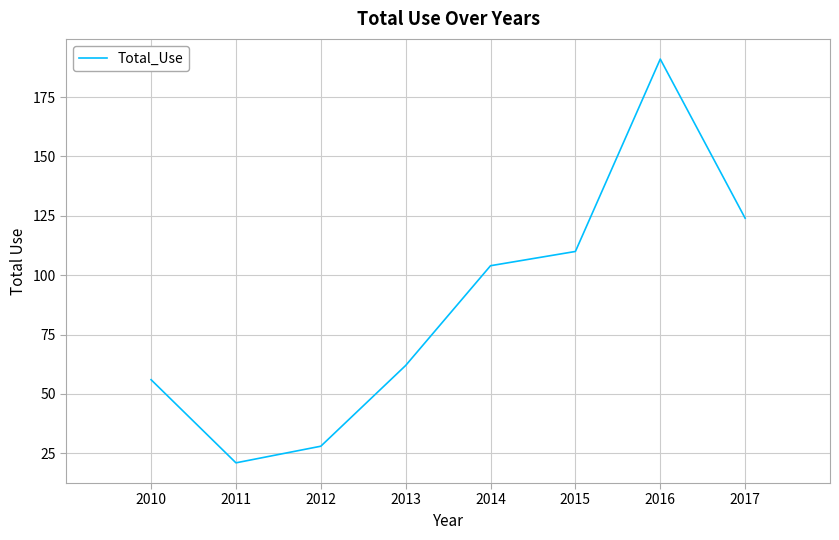

True or false: the data has more than 1 interior local peaks.

False